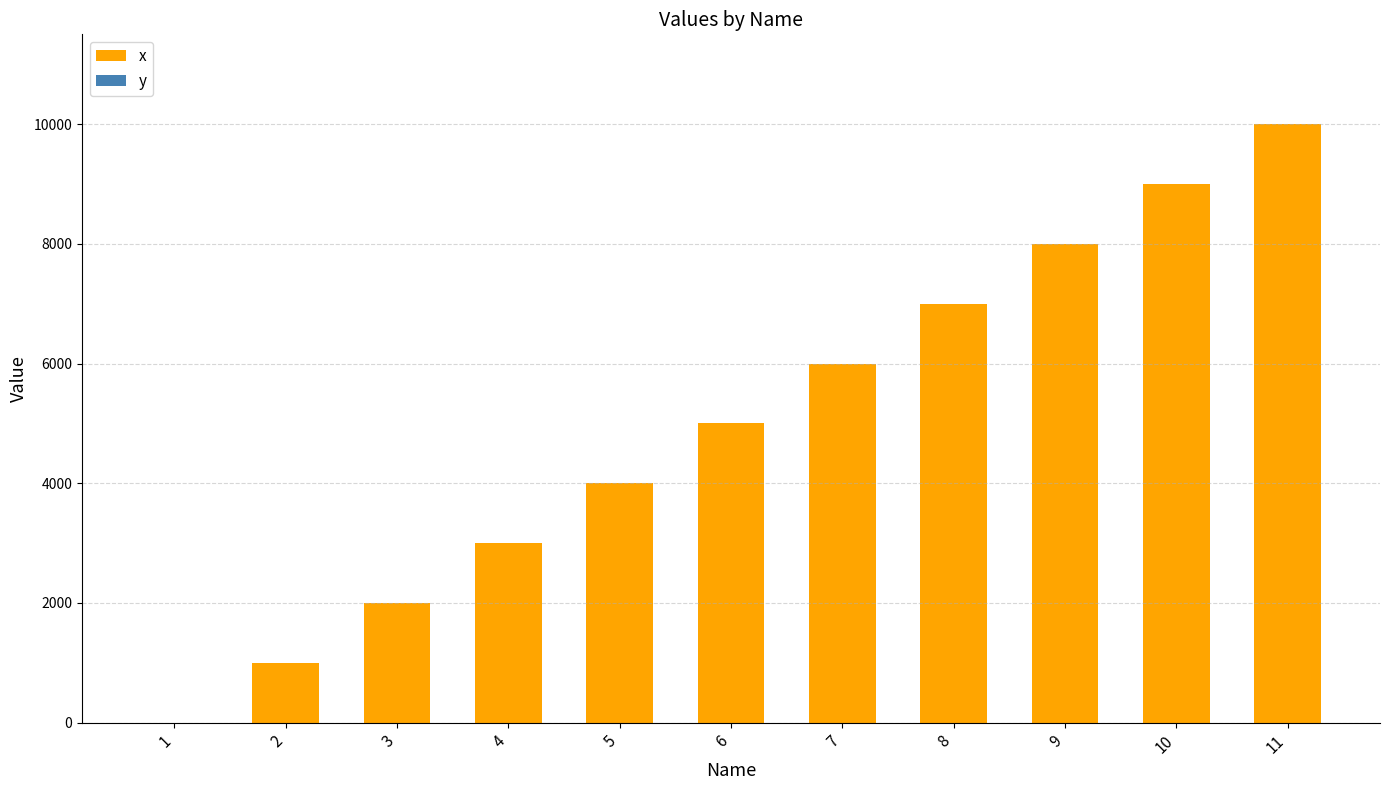

What is the sum of all values?

55000